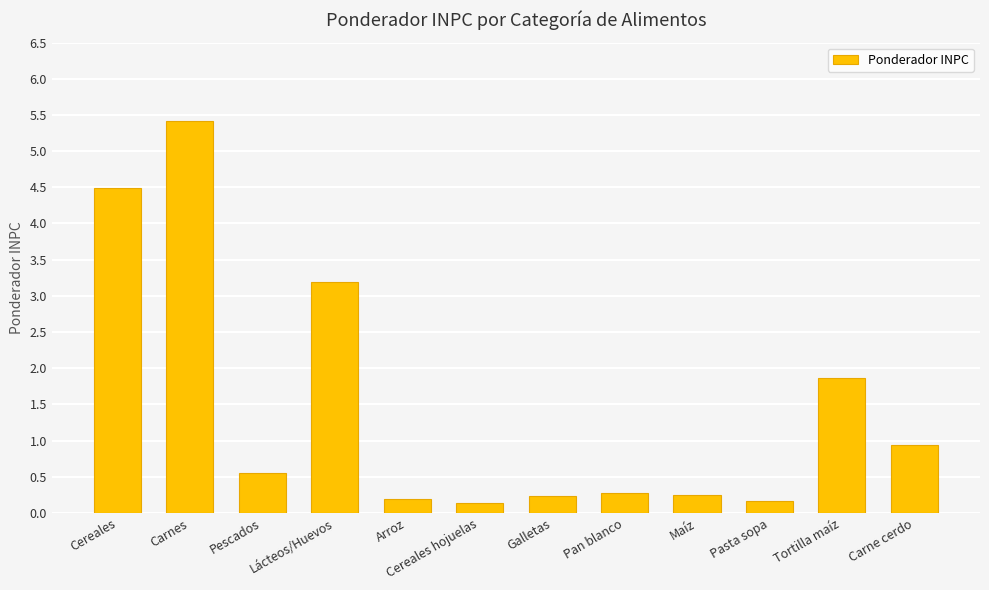

What position from the right is Tortilla maíz?

2